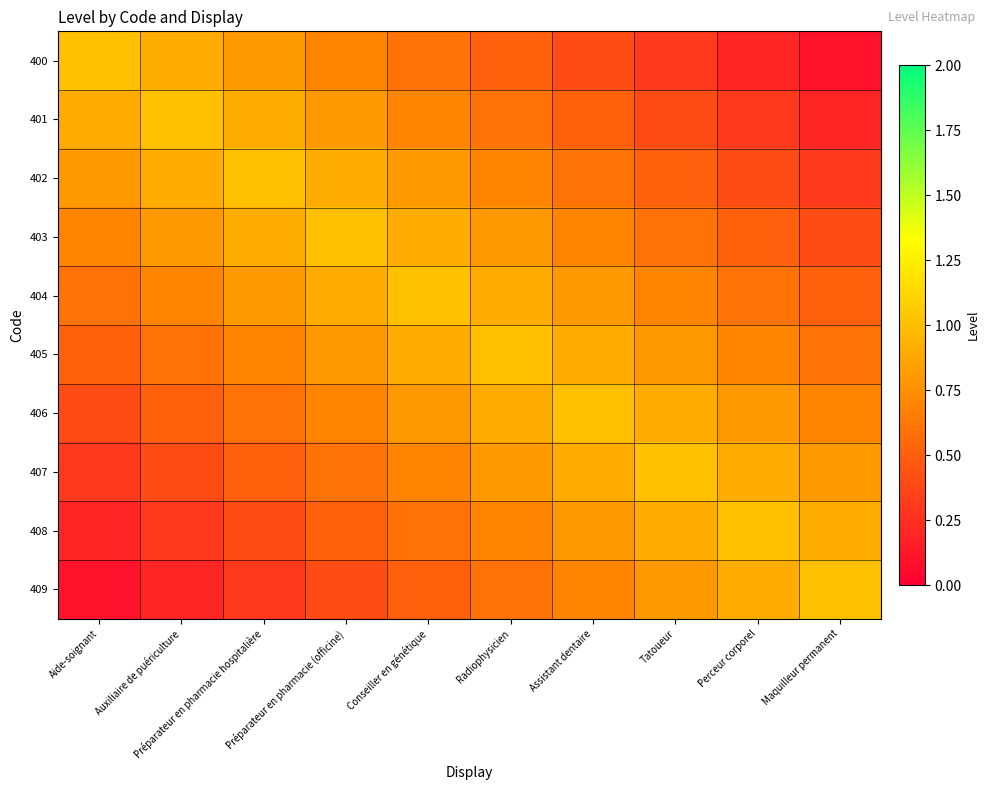

Which series has the widest spread of values?

400